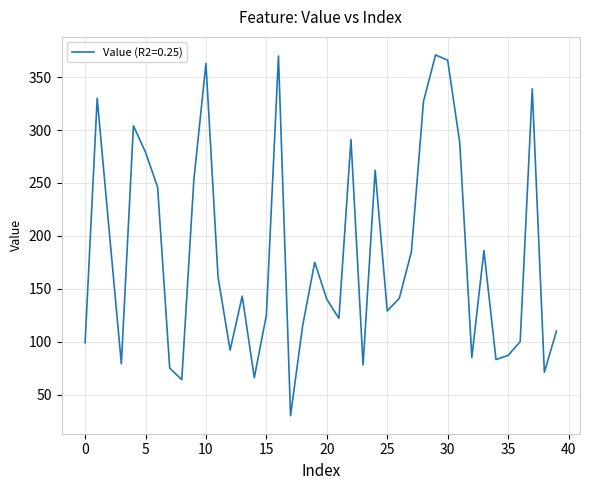

How many values are below 143?

20